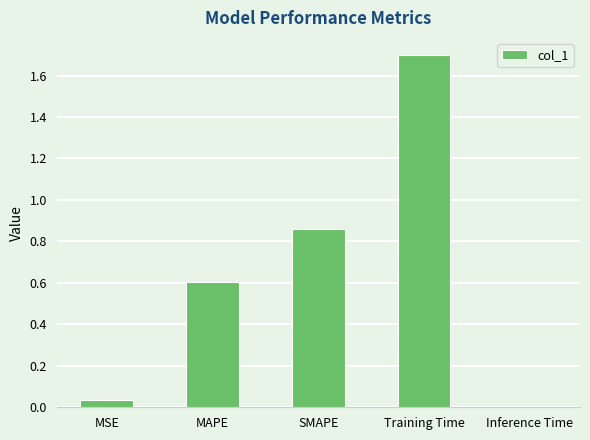

What position from the left is SMAPE?

3